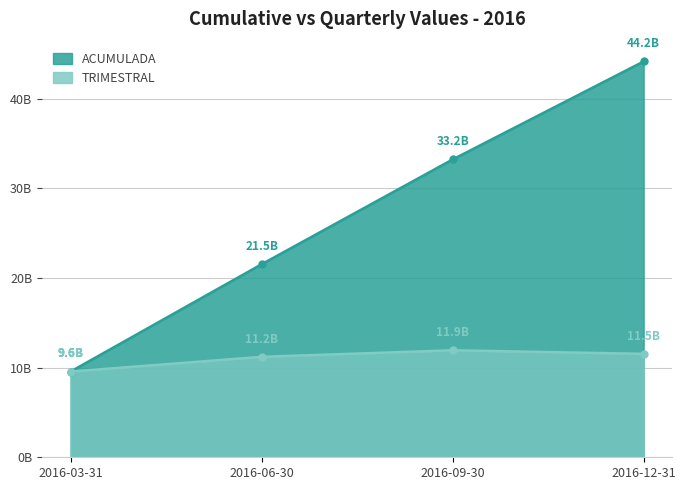

What is the average value of the ACUMULADA series?

27124925323.3